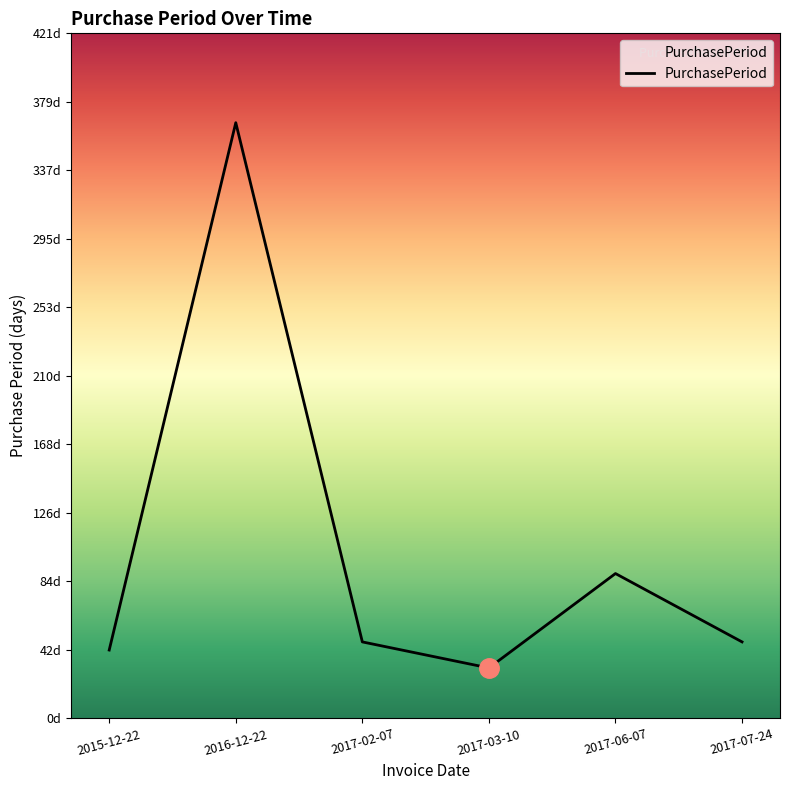

Approximately how many times larger is the value at 2015-12-22 compared to 2017-07-24?

0.9